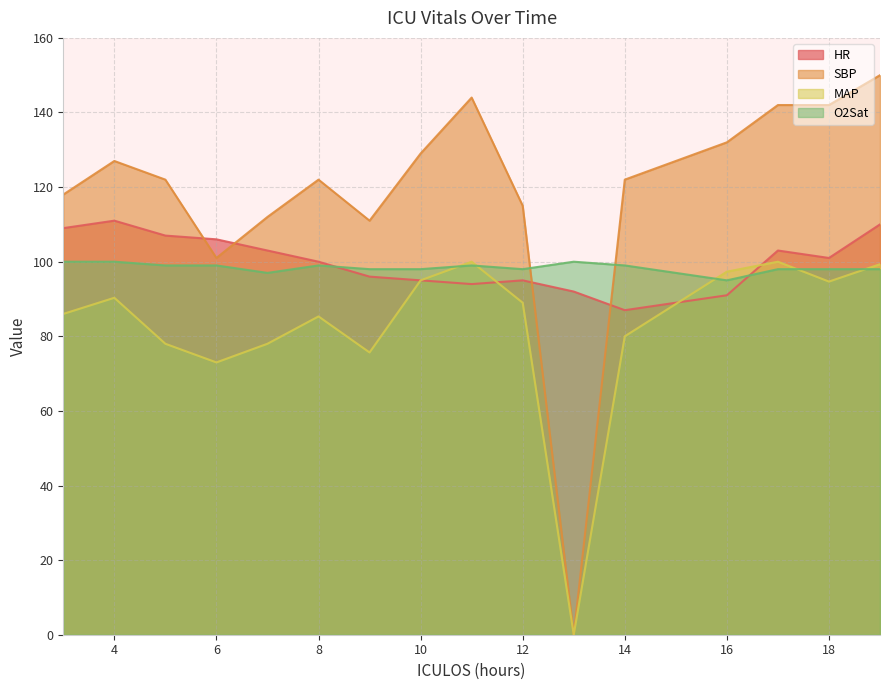

At which category is the sum across all series the highest?

19